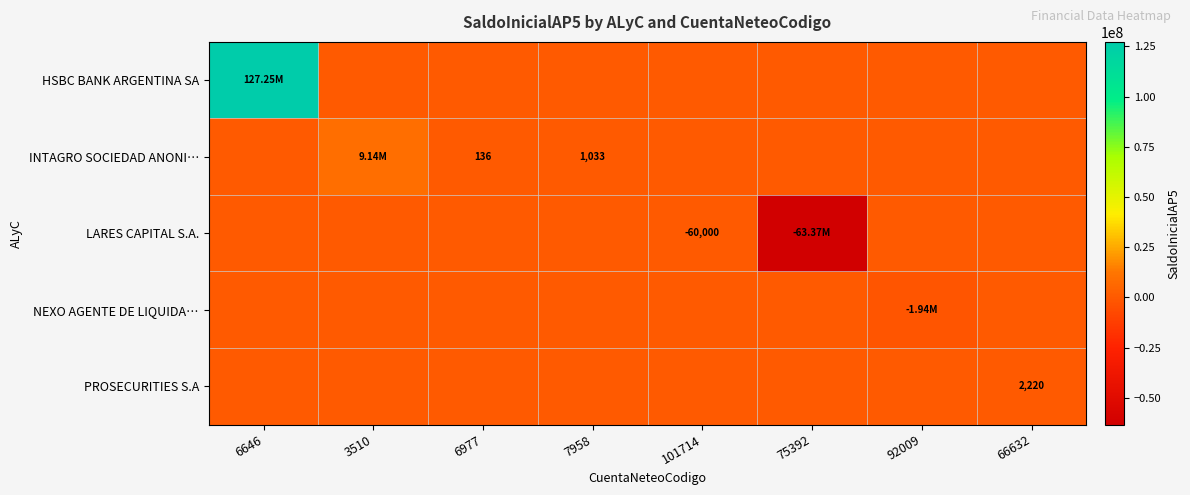

How many categories are shown in the chart?

8